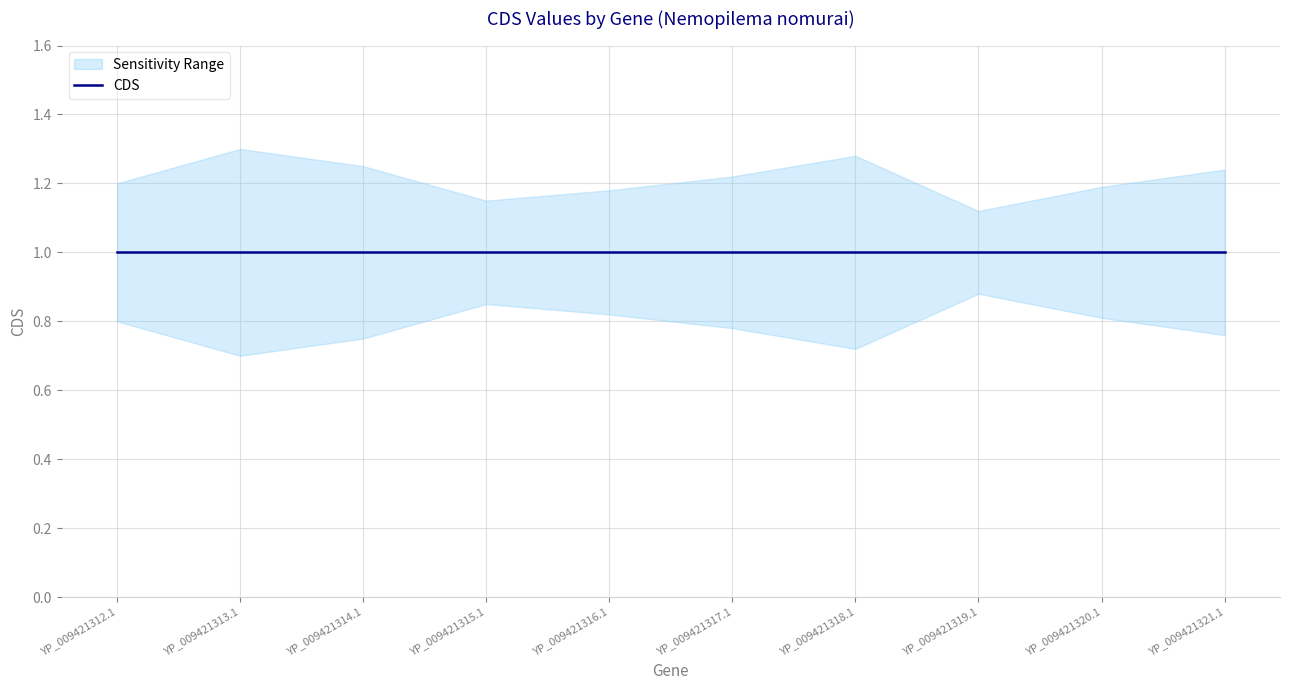

True or false: CDS and upper intersect in this chart.

False